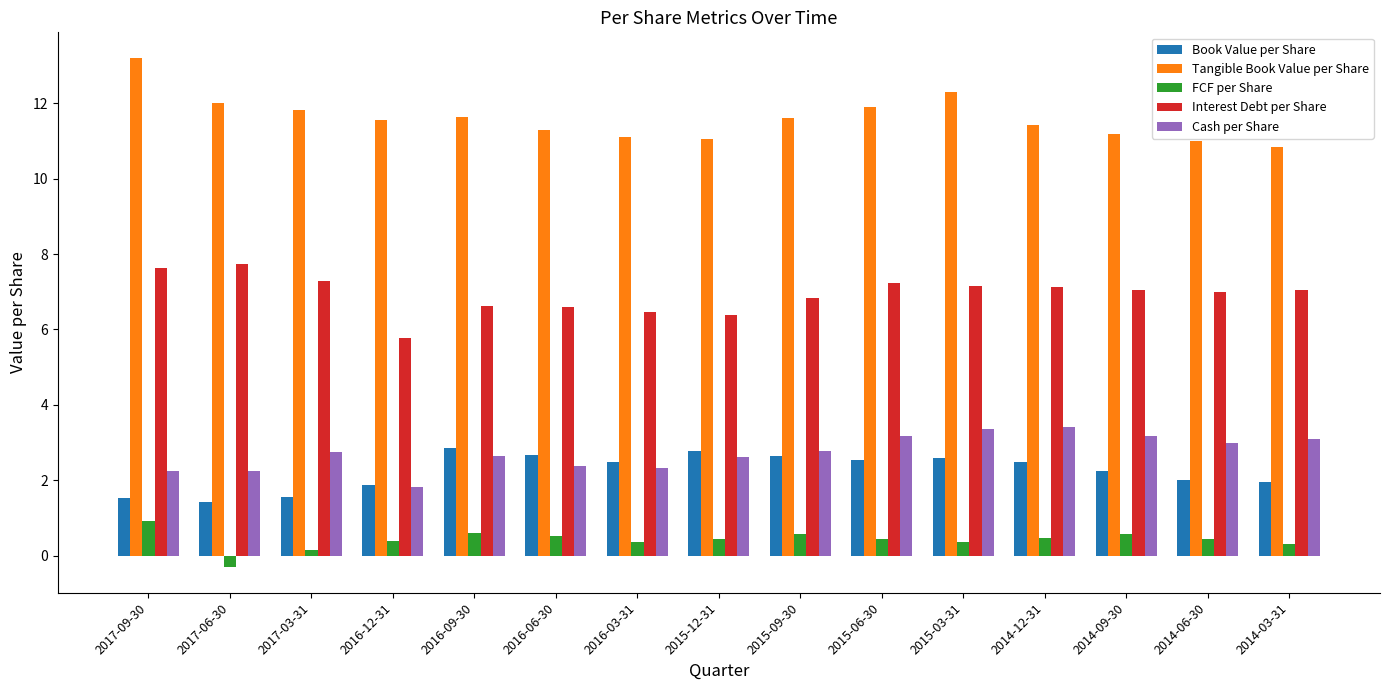

What is the label of the 1st bar from the left?

2017-09-30